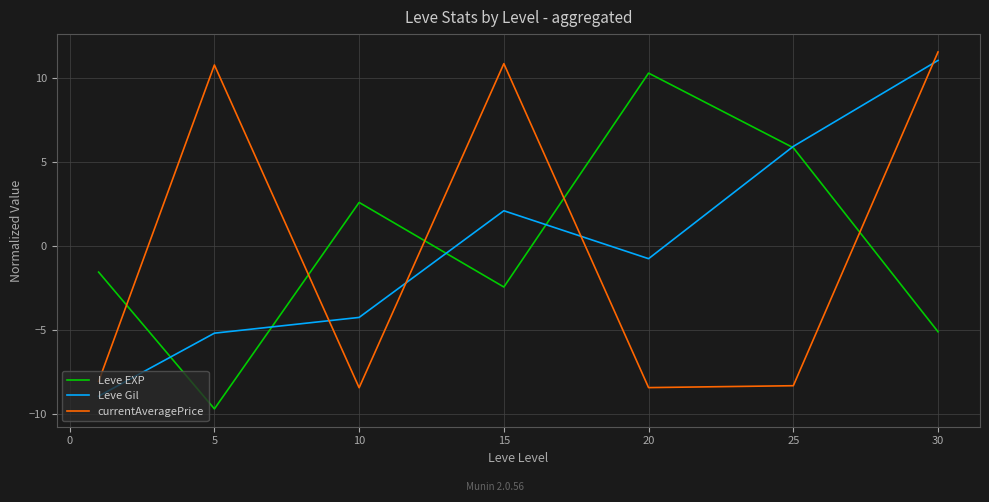

List the series in order of their peak value, lowest first.

Leve EXP, Leve Gil, currentAveragePrice